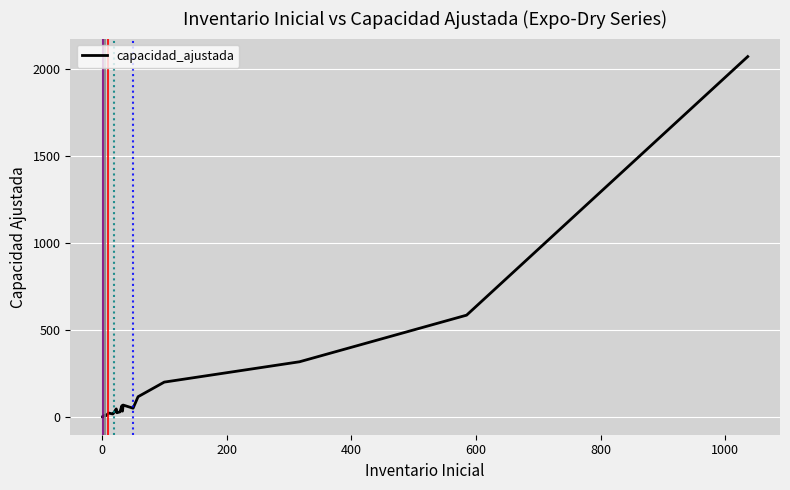

How many points are higher than both their immediate neighbors (excluding endpoints)?

5